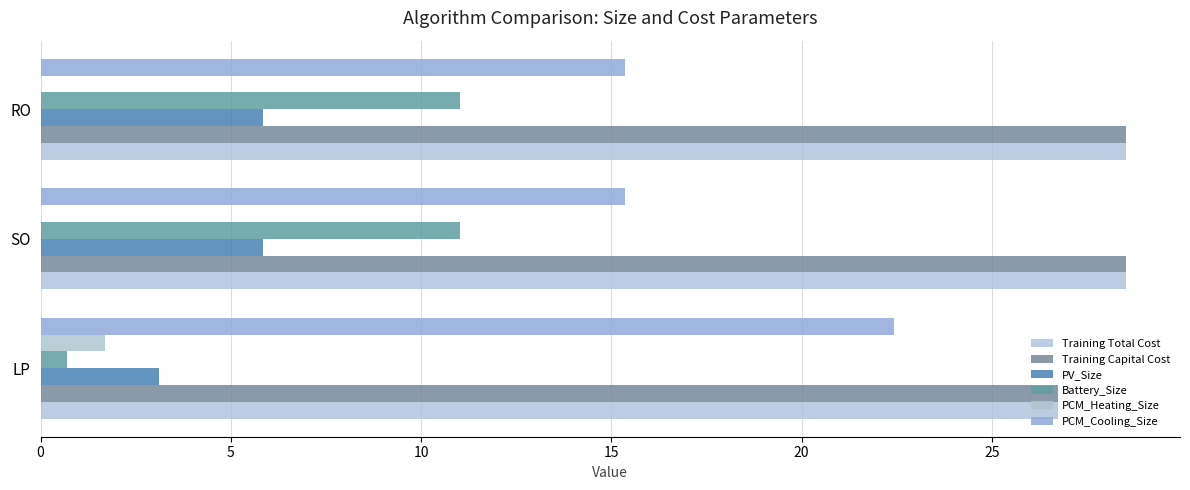

Count the number of data series in this chart.

6